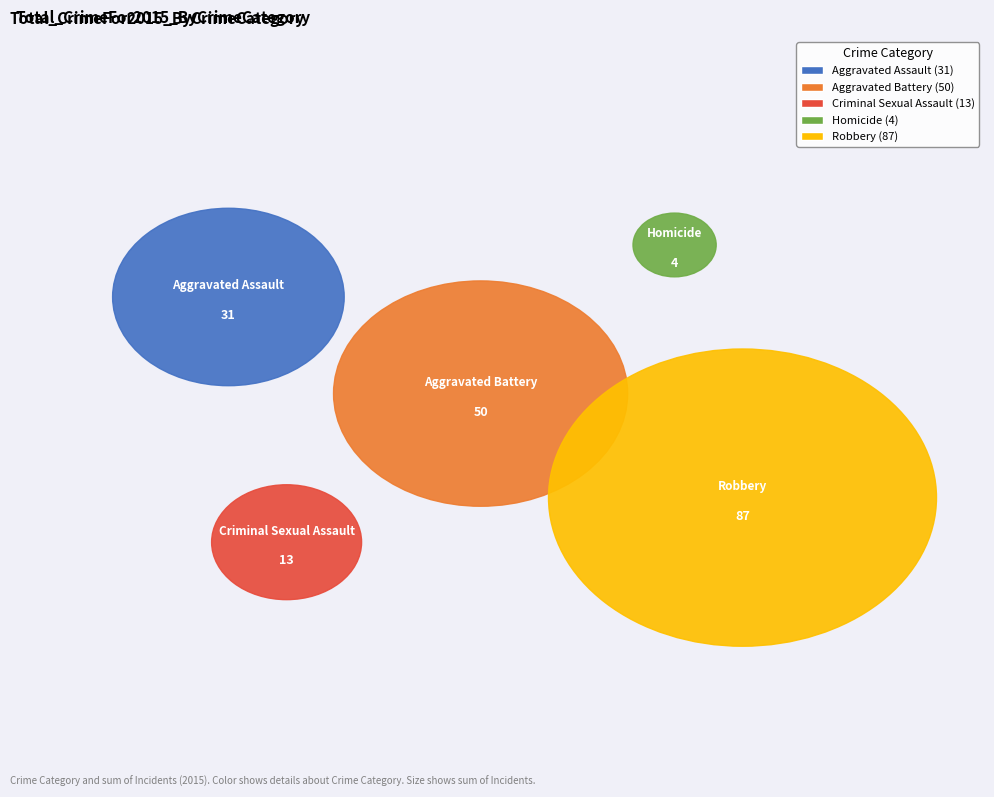

Rank the categories by value from highest to lowest.

Robbery, Aggravated Battery, Aggravated Assault, Criminal Sexual Assault, Homicide